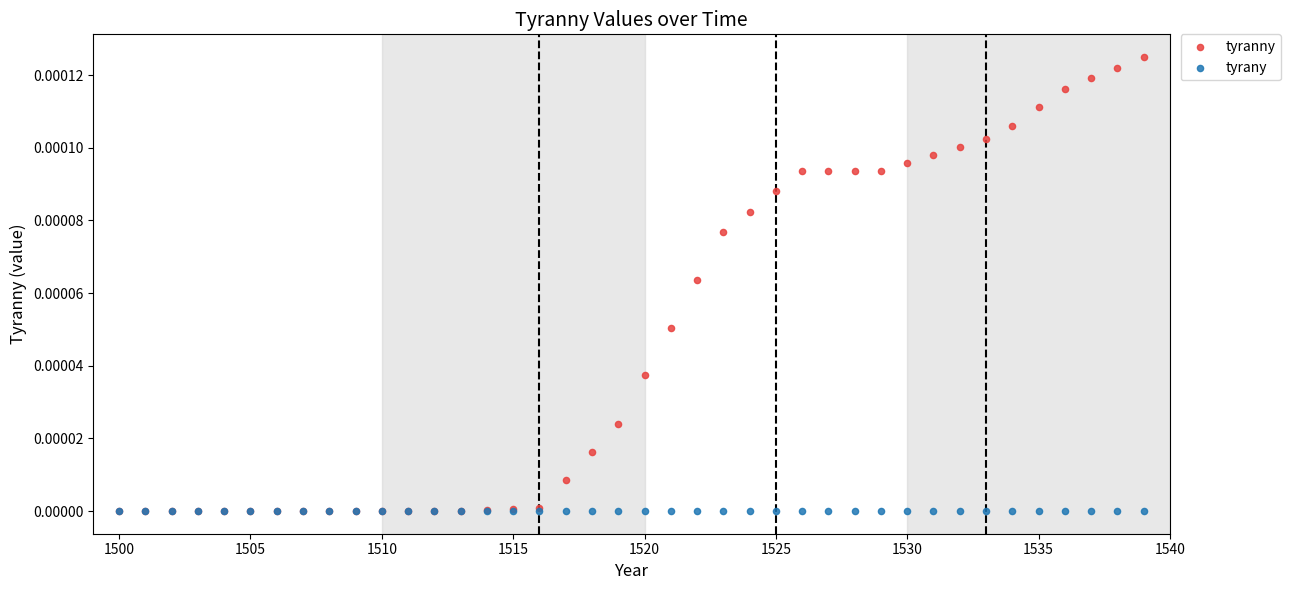

What are all the series names shown in the legend?

tyranny, tyrany